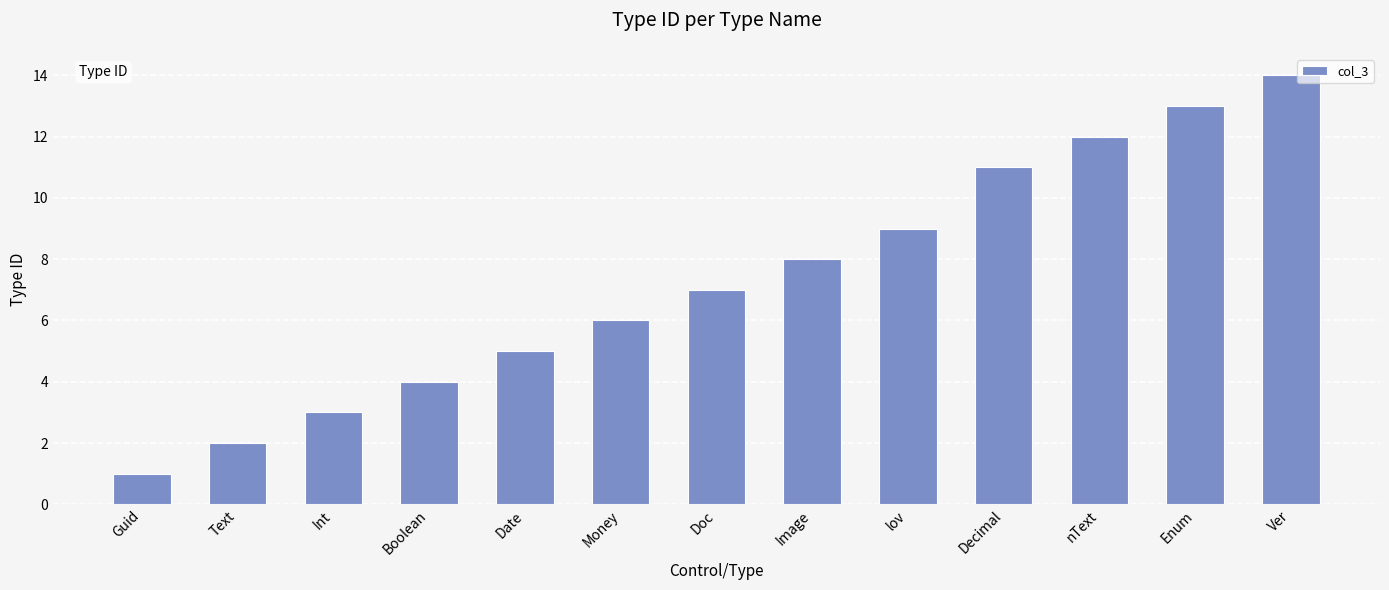

What is the difference between the values at Text and Image?

6